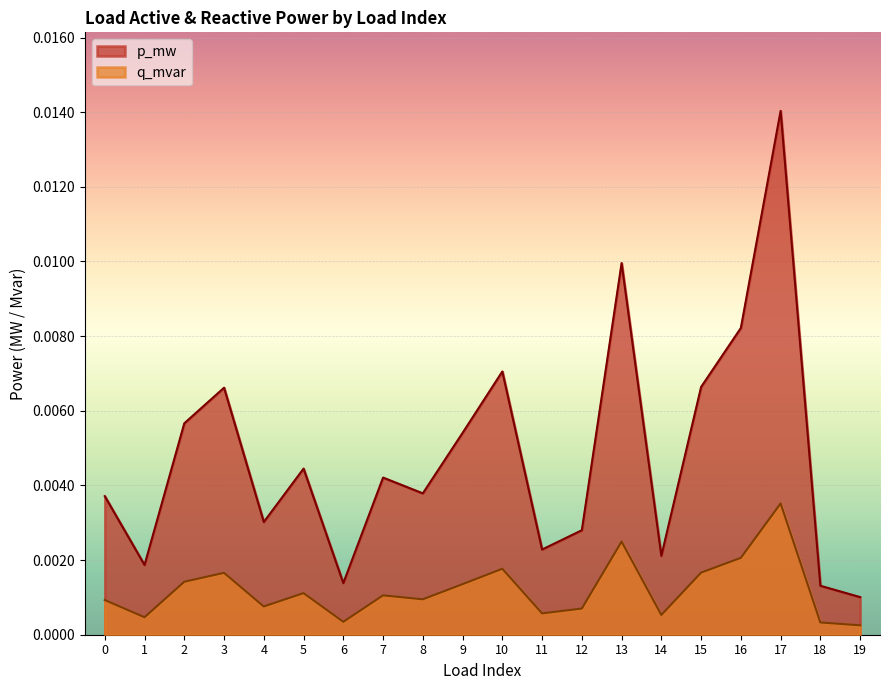

How many lines are shown in the chart?

2